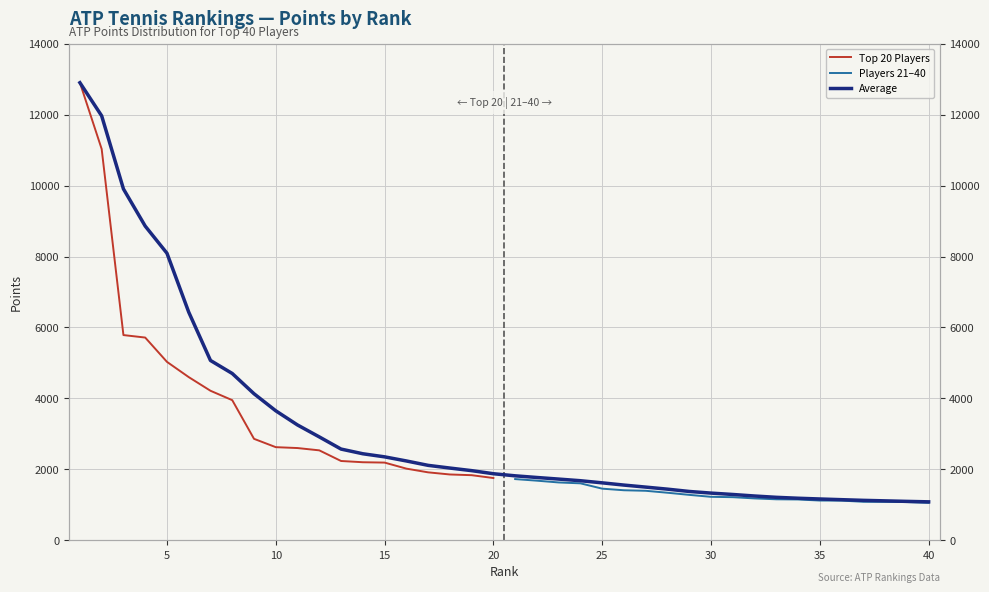

Is the value of Top 20 Players at 6 greater than the value of Players 21-40 at 9?

Yes